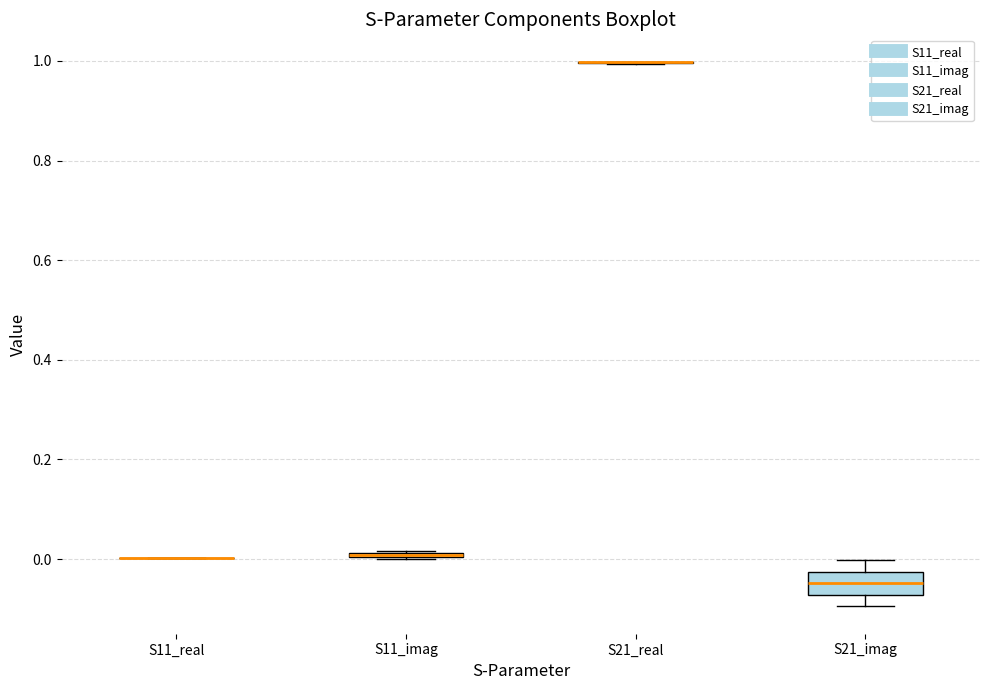

Which box is the tallest, from its lower edge to its upper edge?

S21_imag